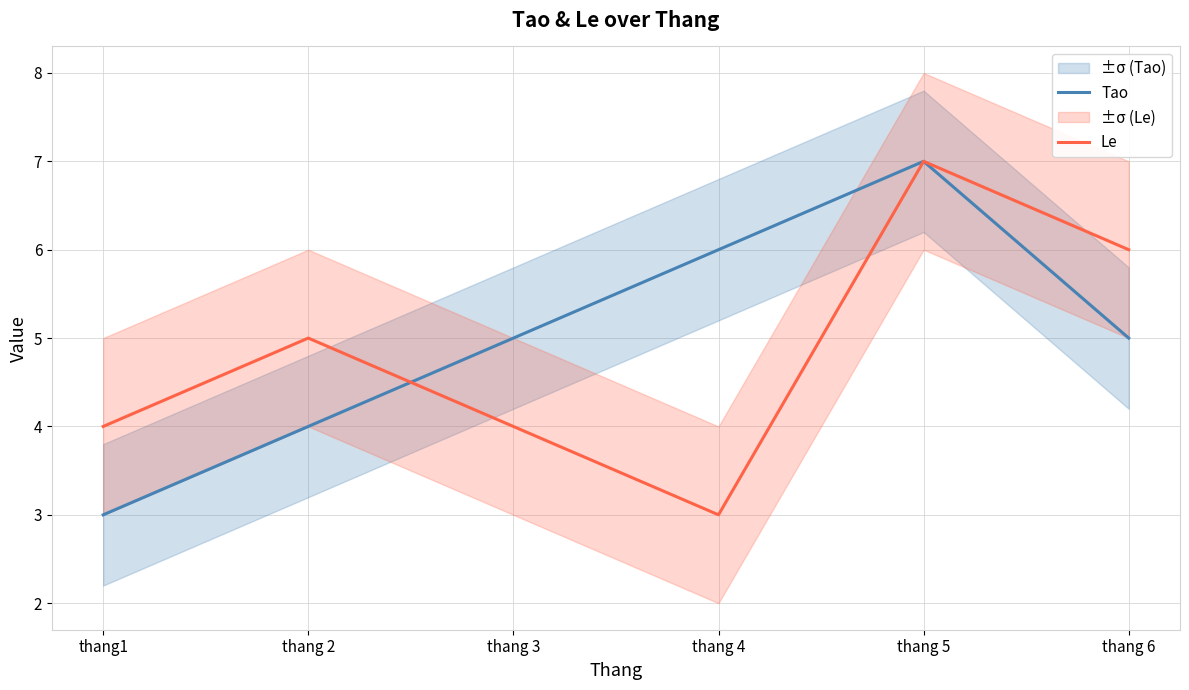

Which series has the largest total across all categories?

Tao